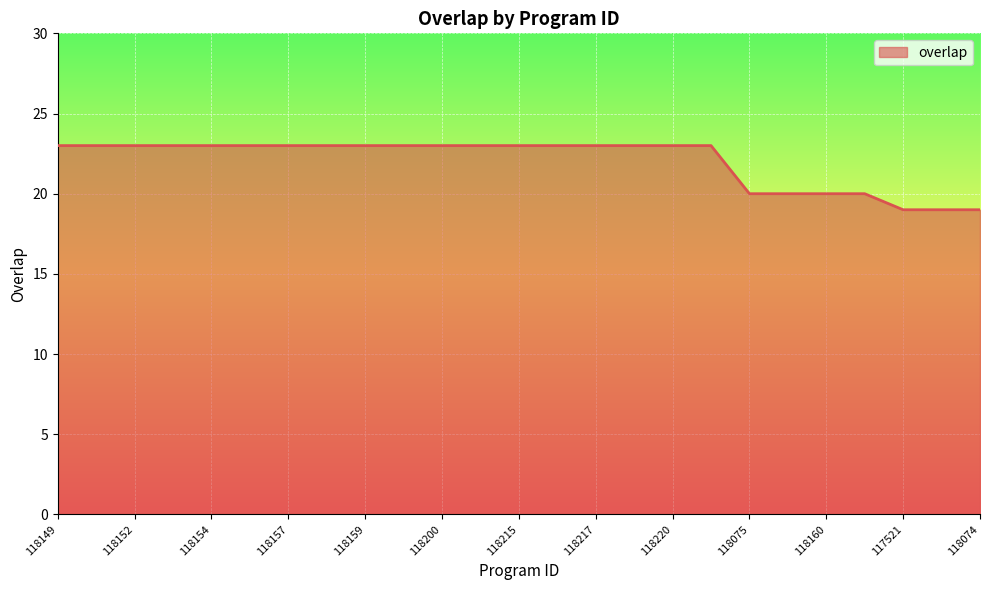

Does the chart have visible grid lines?

Yes